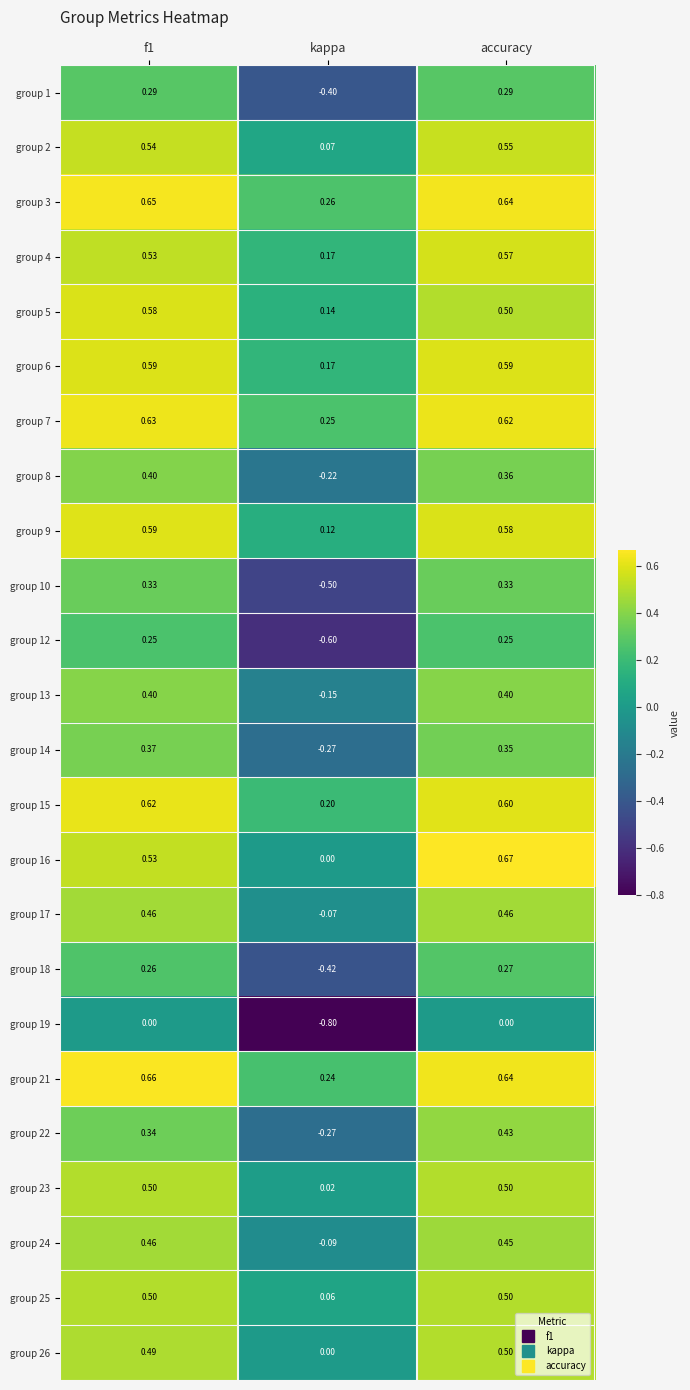

Which series changed the most between f1 and accuracy?

group 16